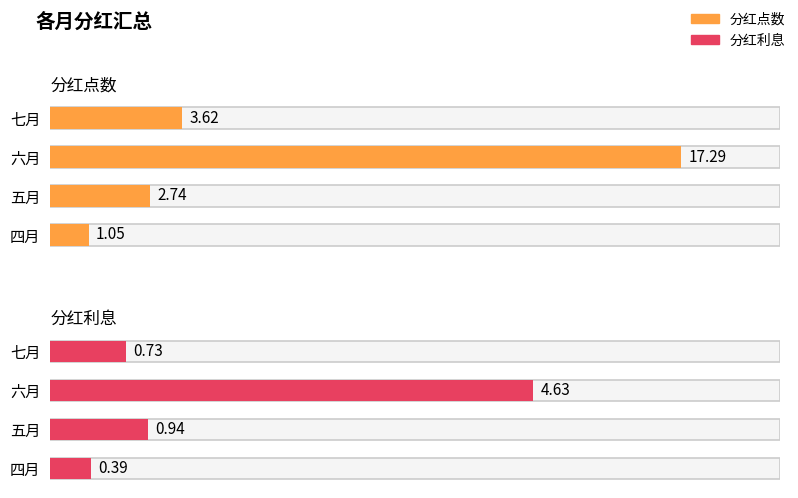

What are all the series names shown in the legend?

分红点数, 分红利息